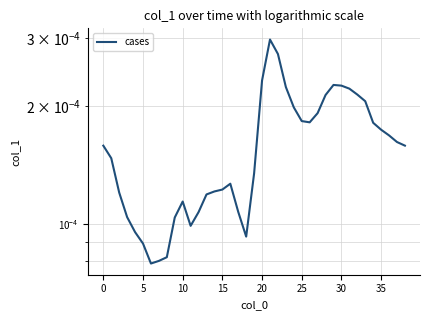

What is the label of the 29th point from the left?

28